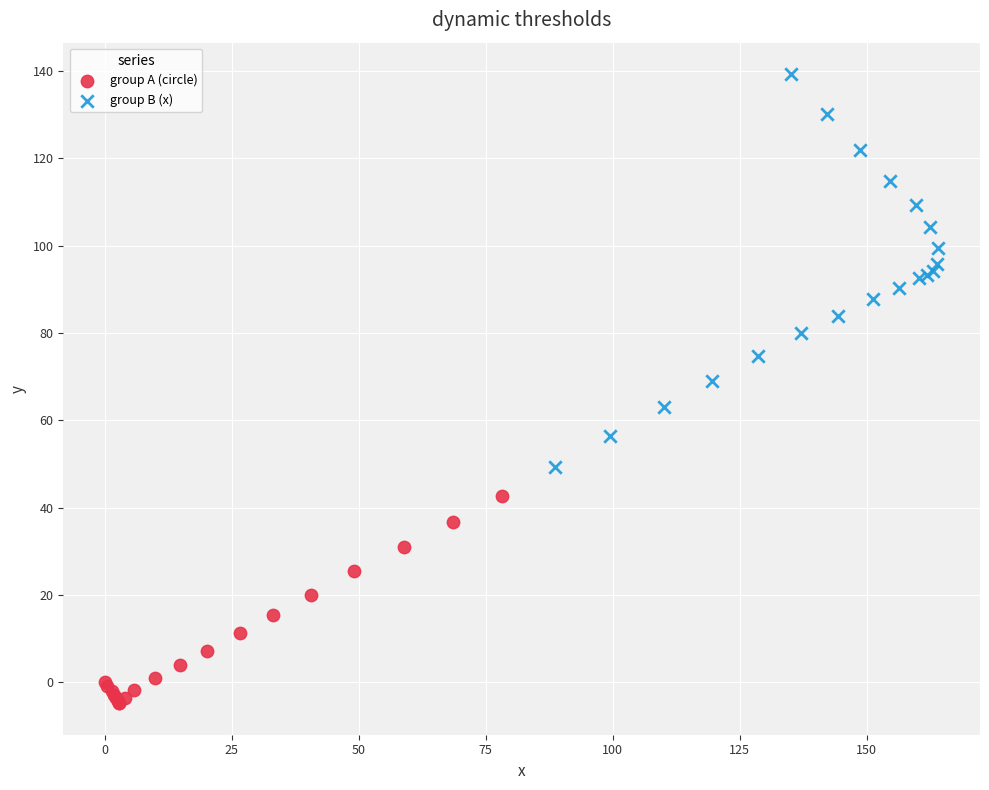

Which series reaches the minimum Y coordinate?

group A (circle)